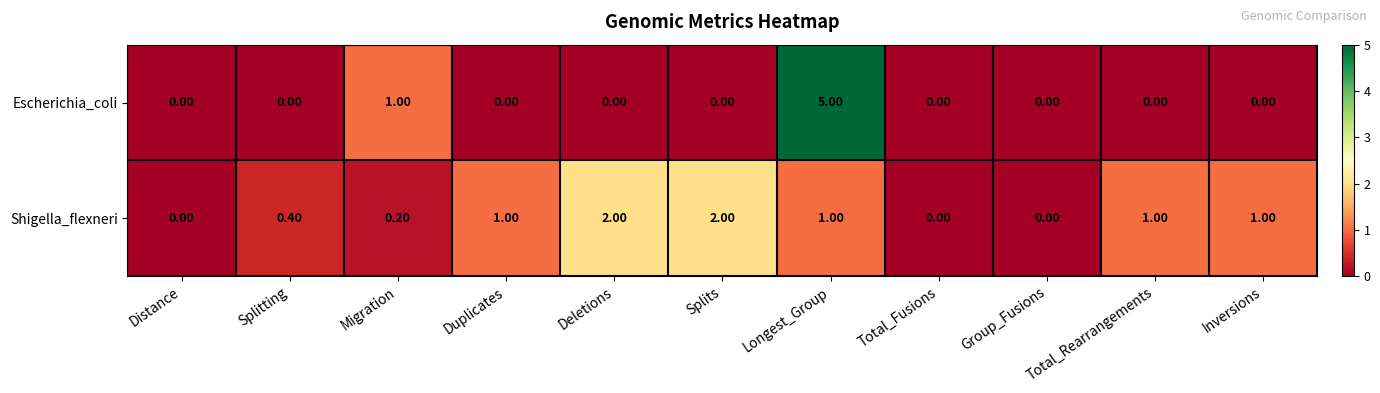

At which category is the sum across all series the highest?

Longest_Group